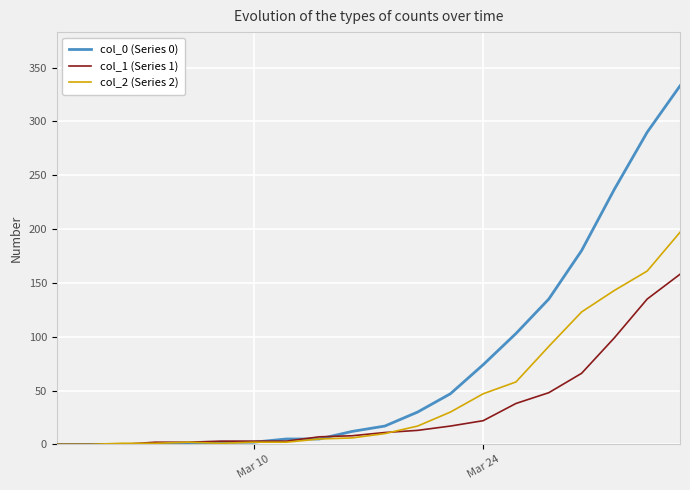

Rank the series by their maximum value, from highest to lowest.

col_0 (Series 0), col_2 (Series 2), col_1 (Series 1)